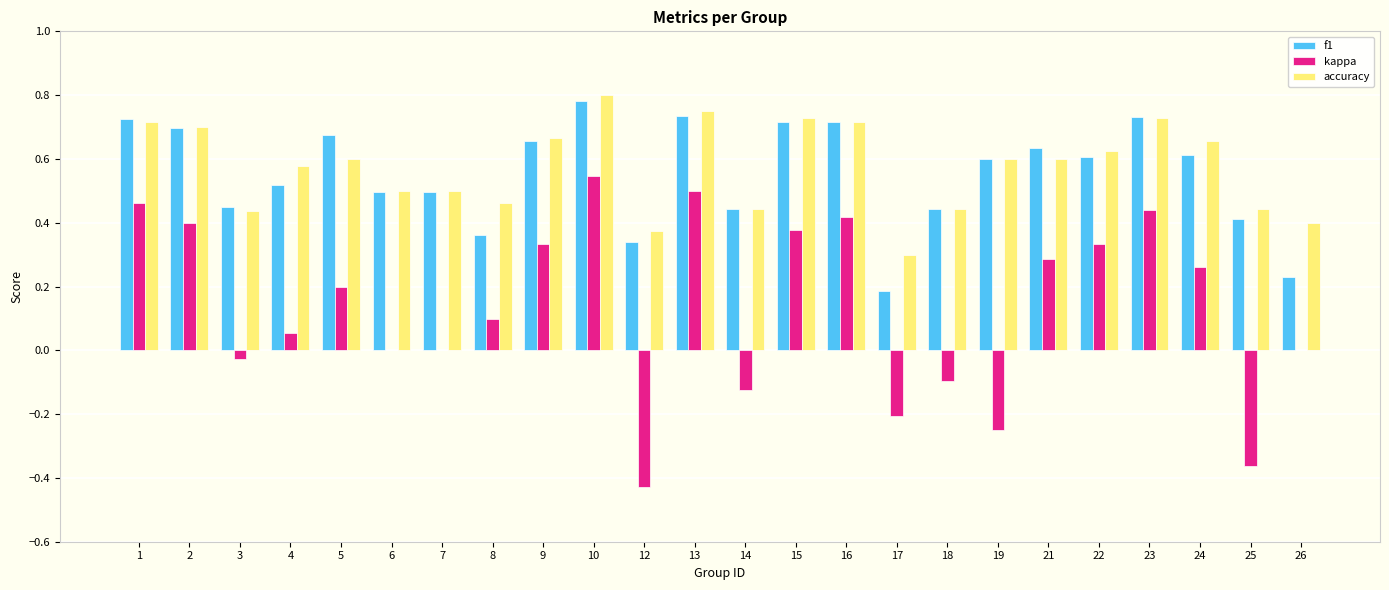

The value of f1 at 19 is 0.6. True or false?

True